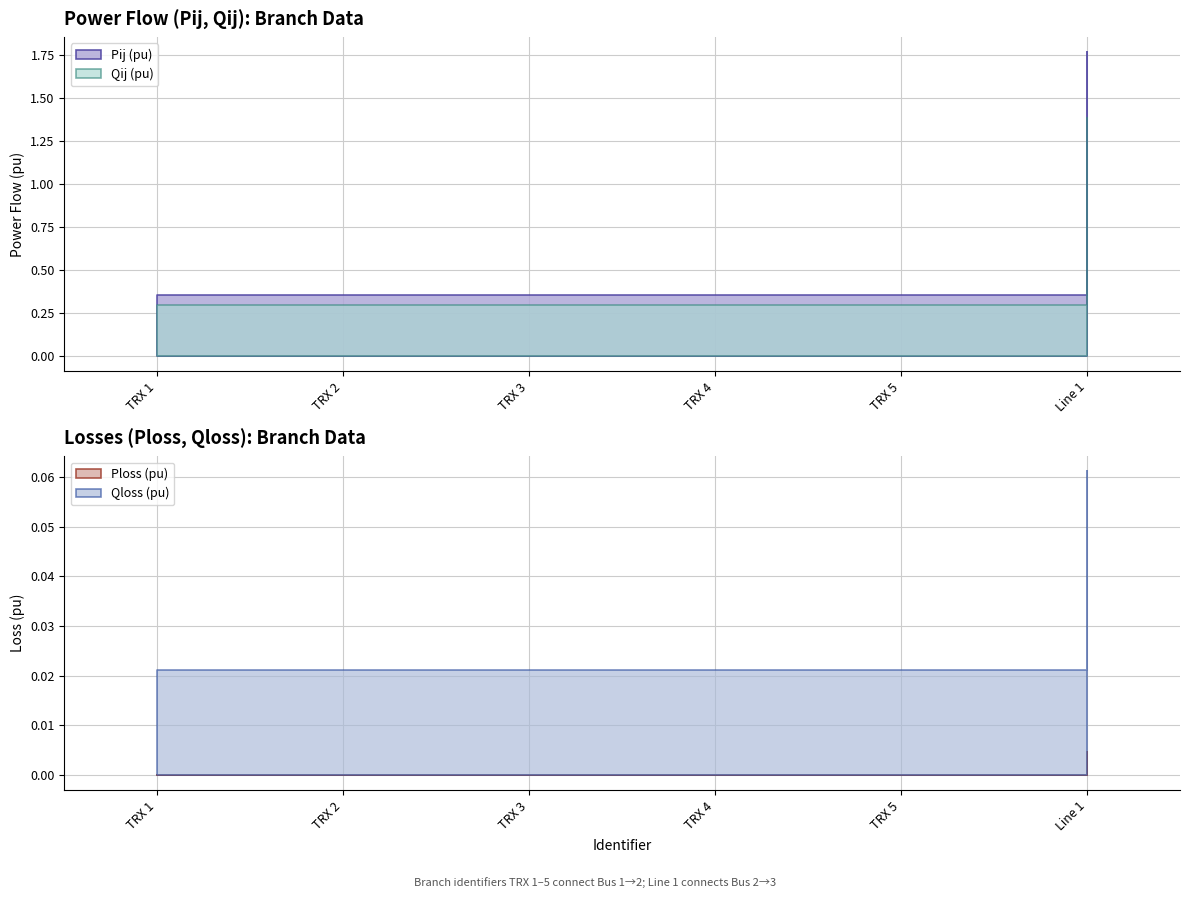

At which category is the sum across all series the highest?

Line 1